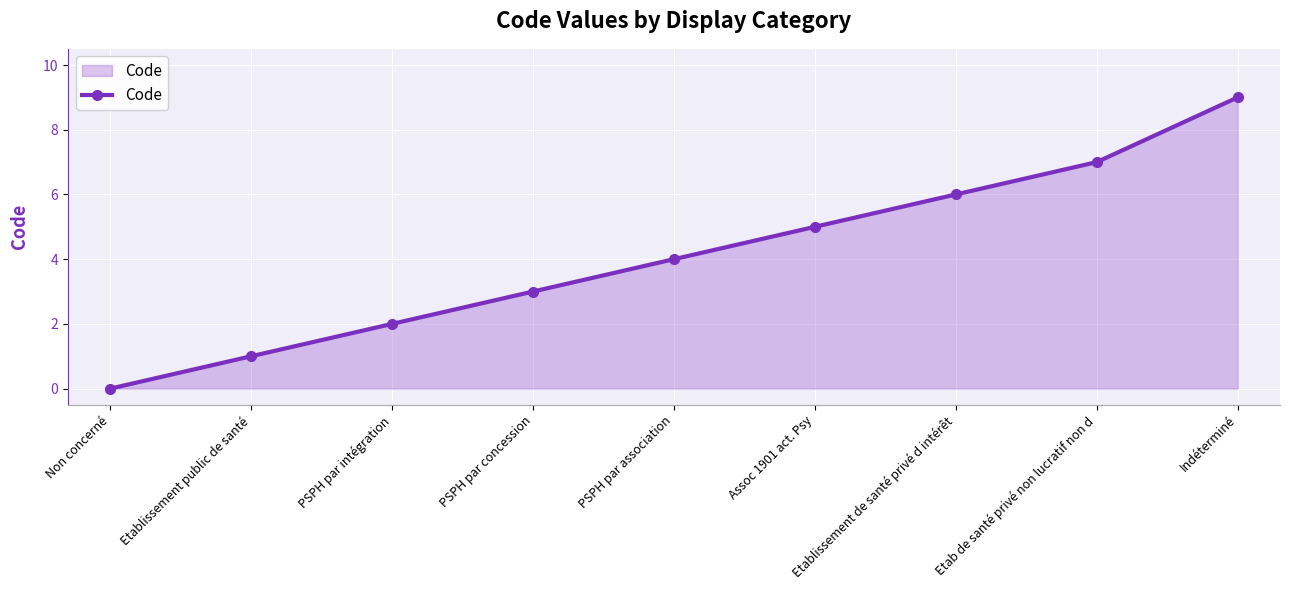

Reading left to right, list all the values displayed in this chart.

0	1	2	3	4	5	6	7	9